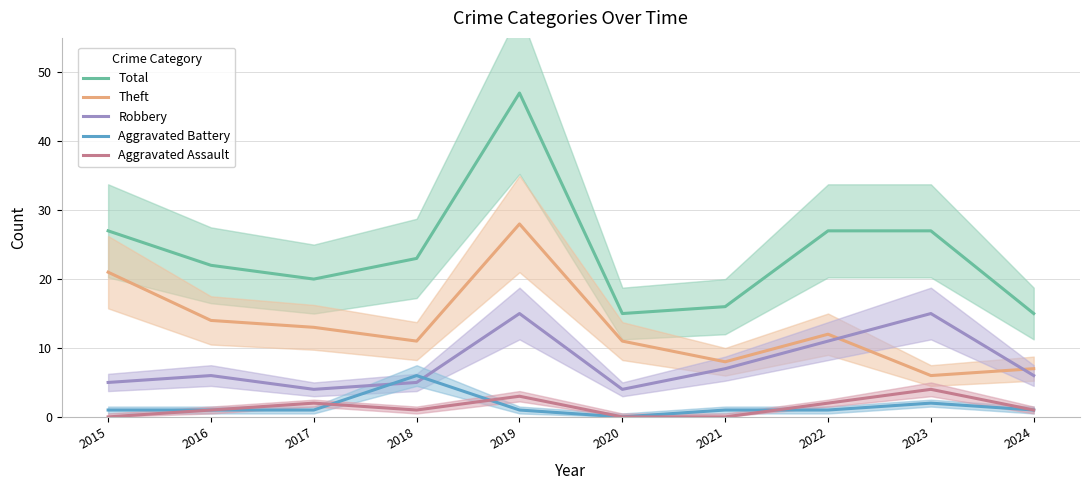

True or false: Aggravated Battery and Robbery cross at least once.

True